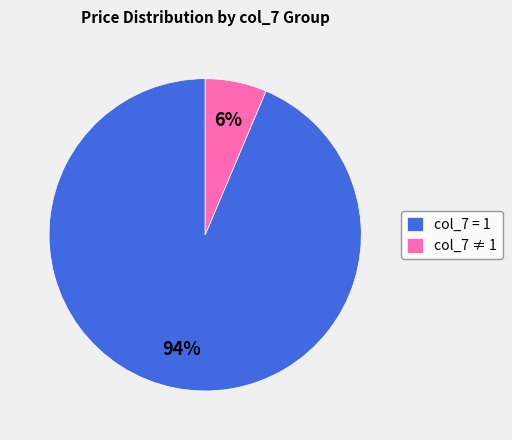

How many slices are in this pie chart?

2